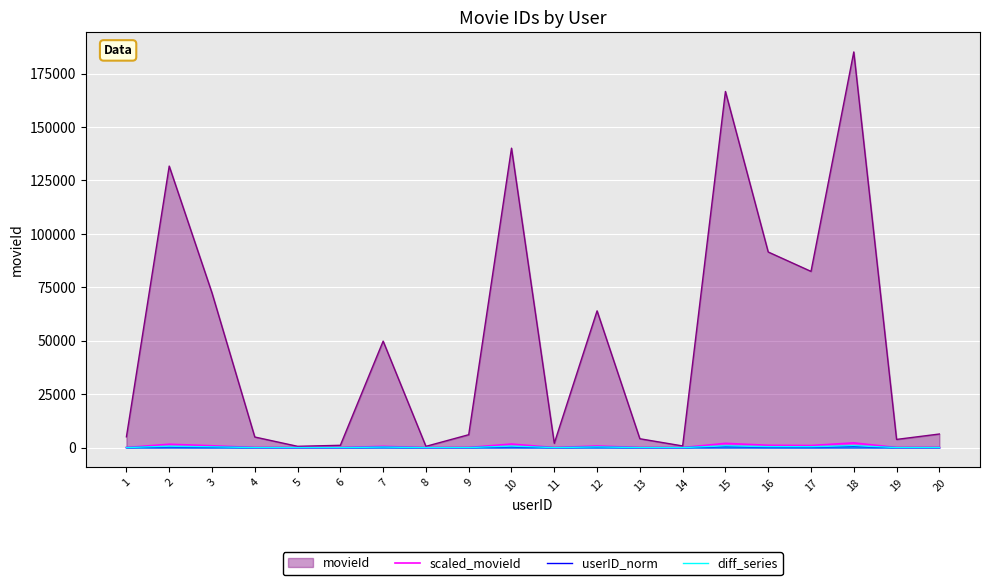

What is the average value of the diff_series series?

254.8